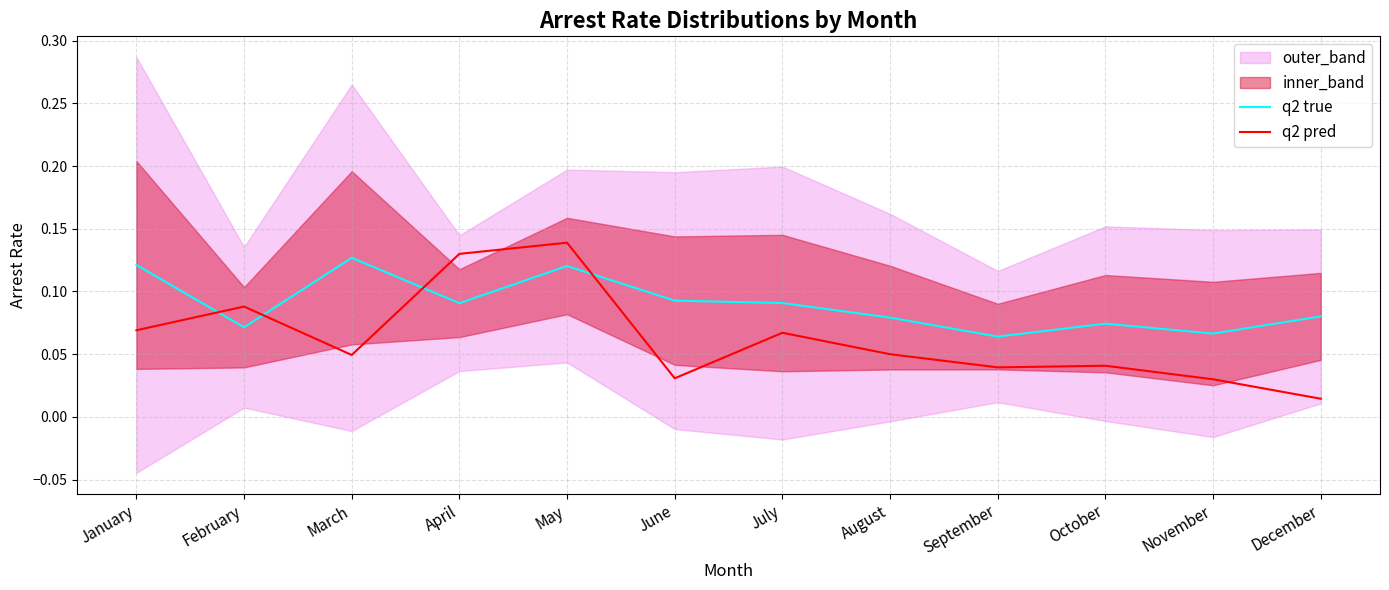

True or false: q2 true has a value of 0.0 at November.

False